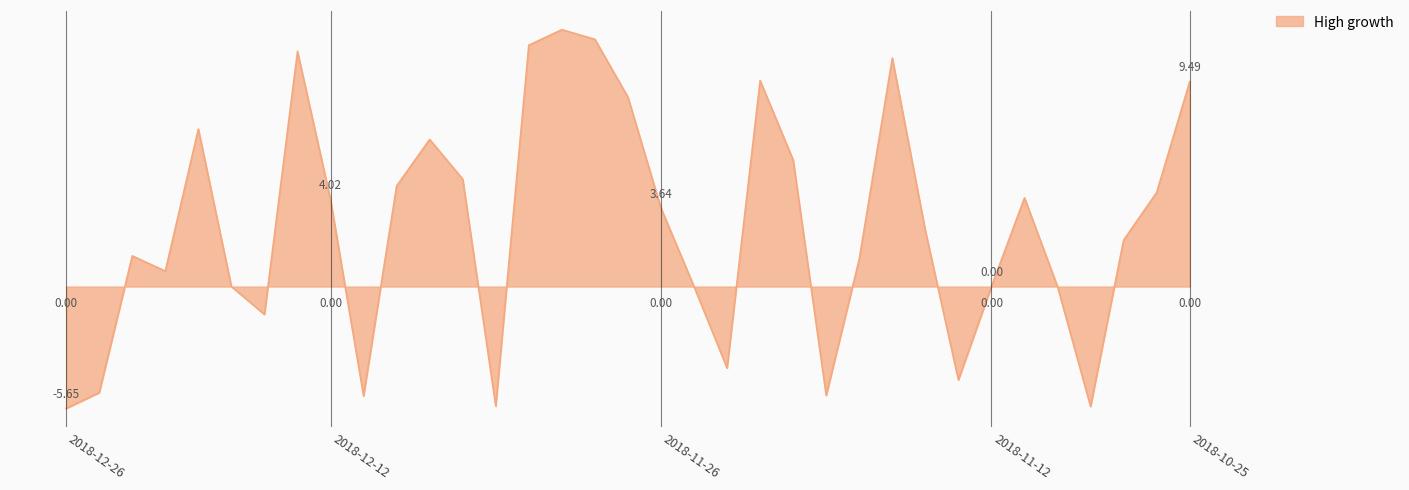

Does the chart have visible grid lines?

No